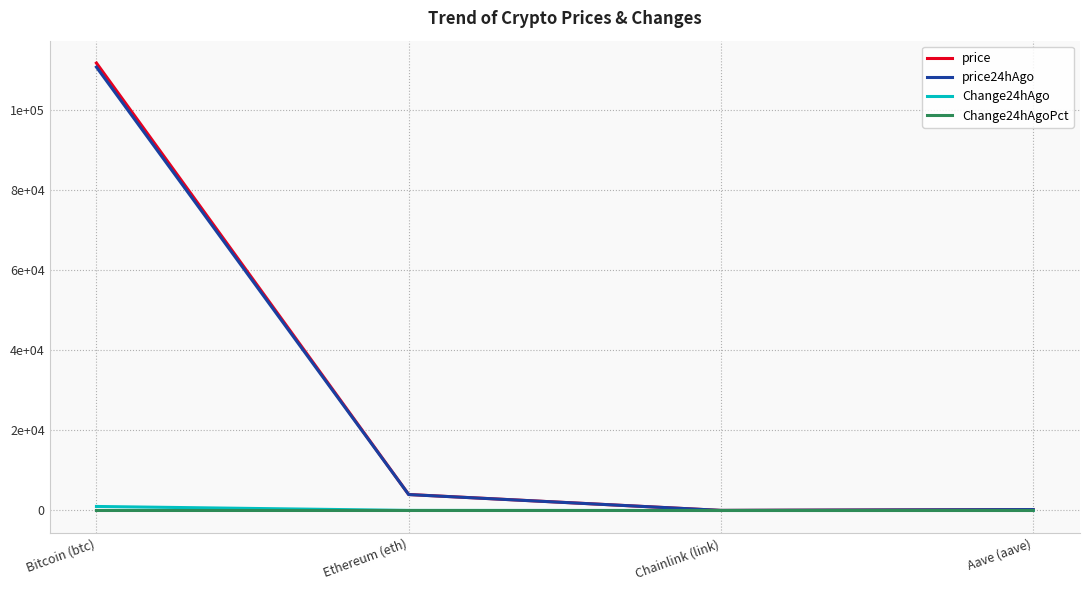

Does the chart display data point markers on the line(s)?

No